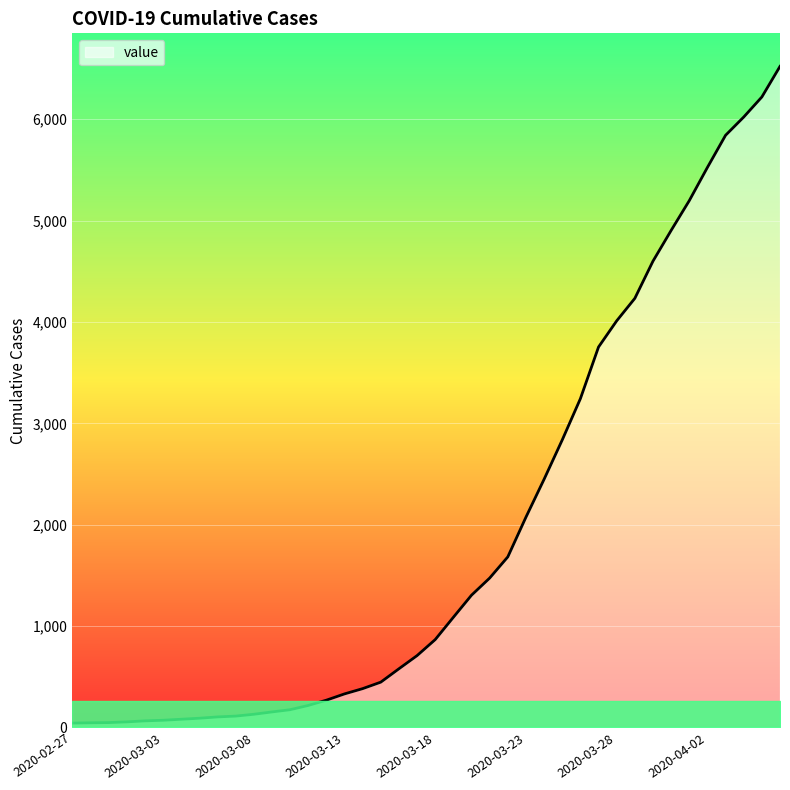

What is the difference between the maximum and minimum values?

6480